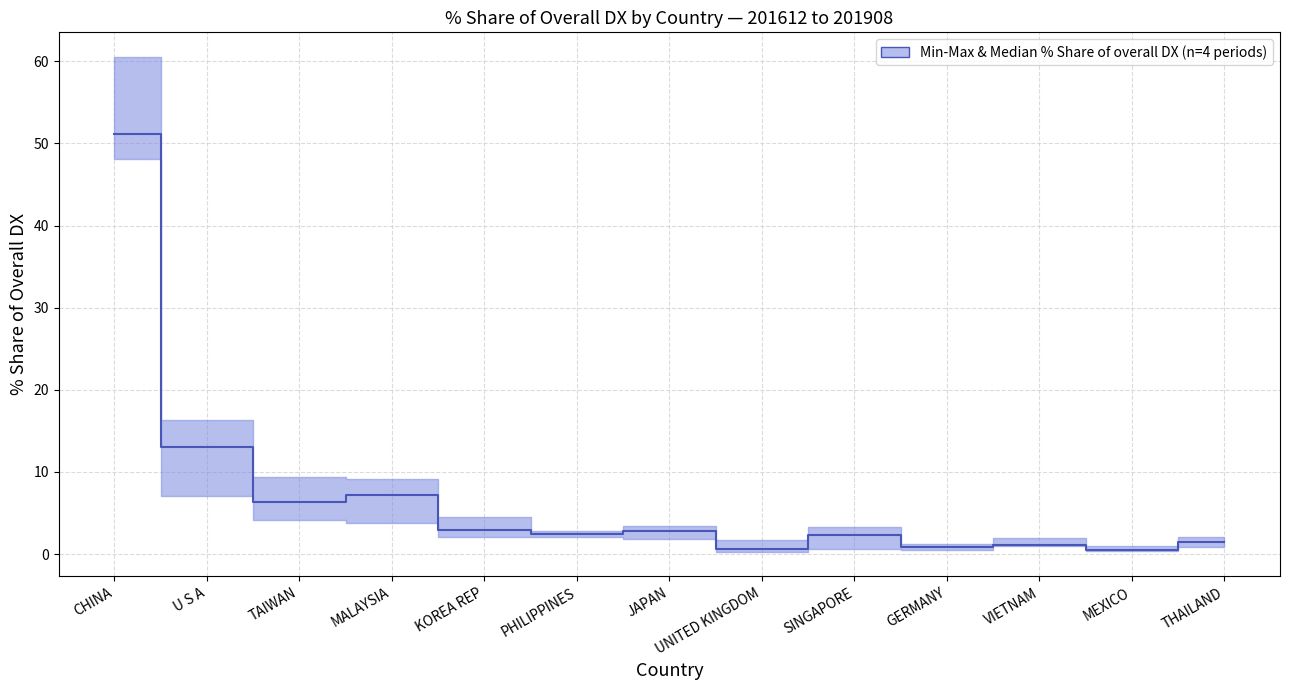

The value at CHINA is 34.4. True or false?

False